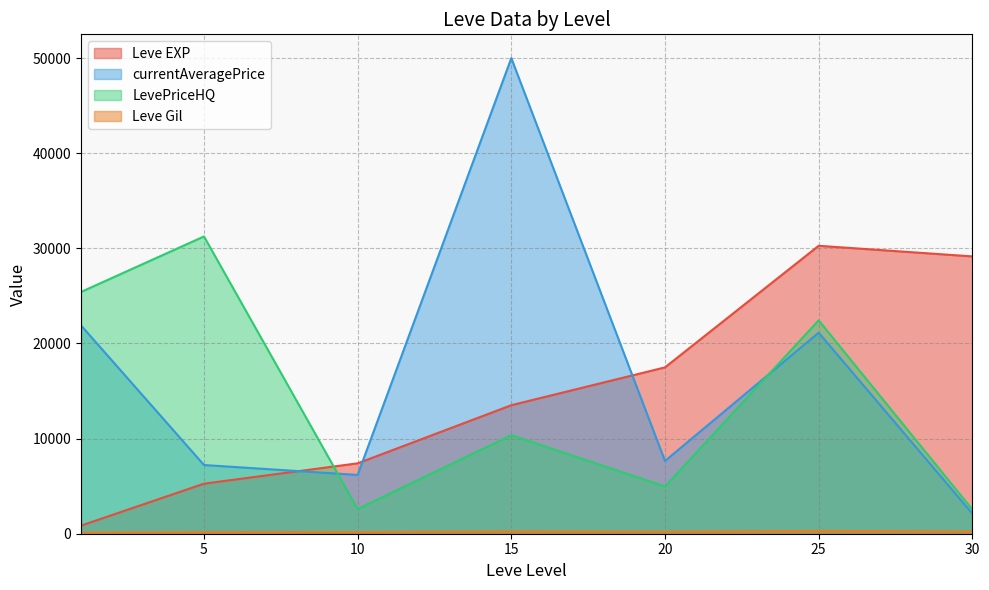

What is the greatest value displayed?

50000.0